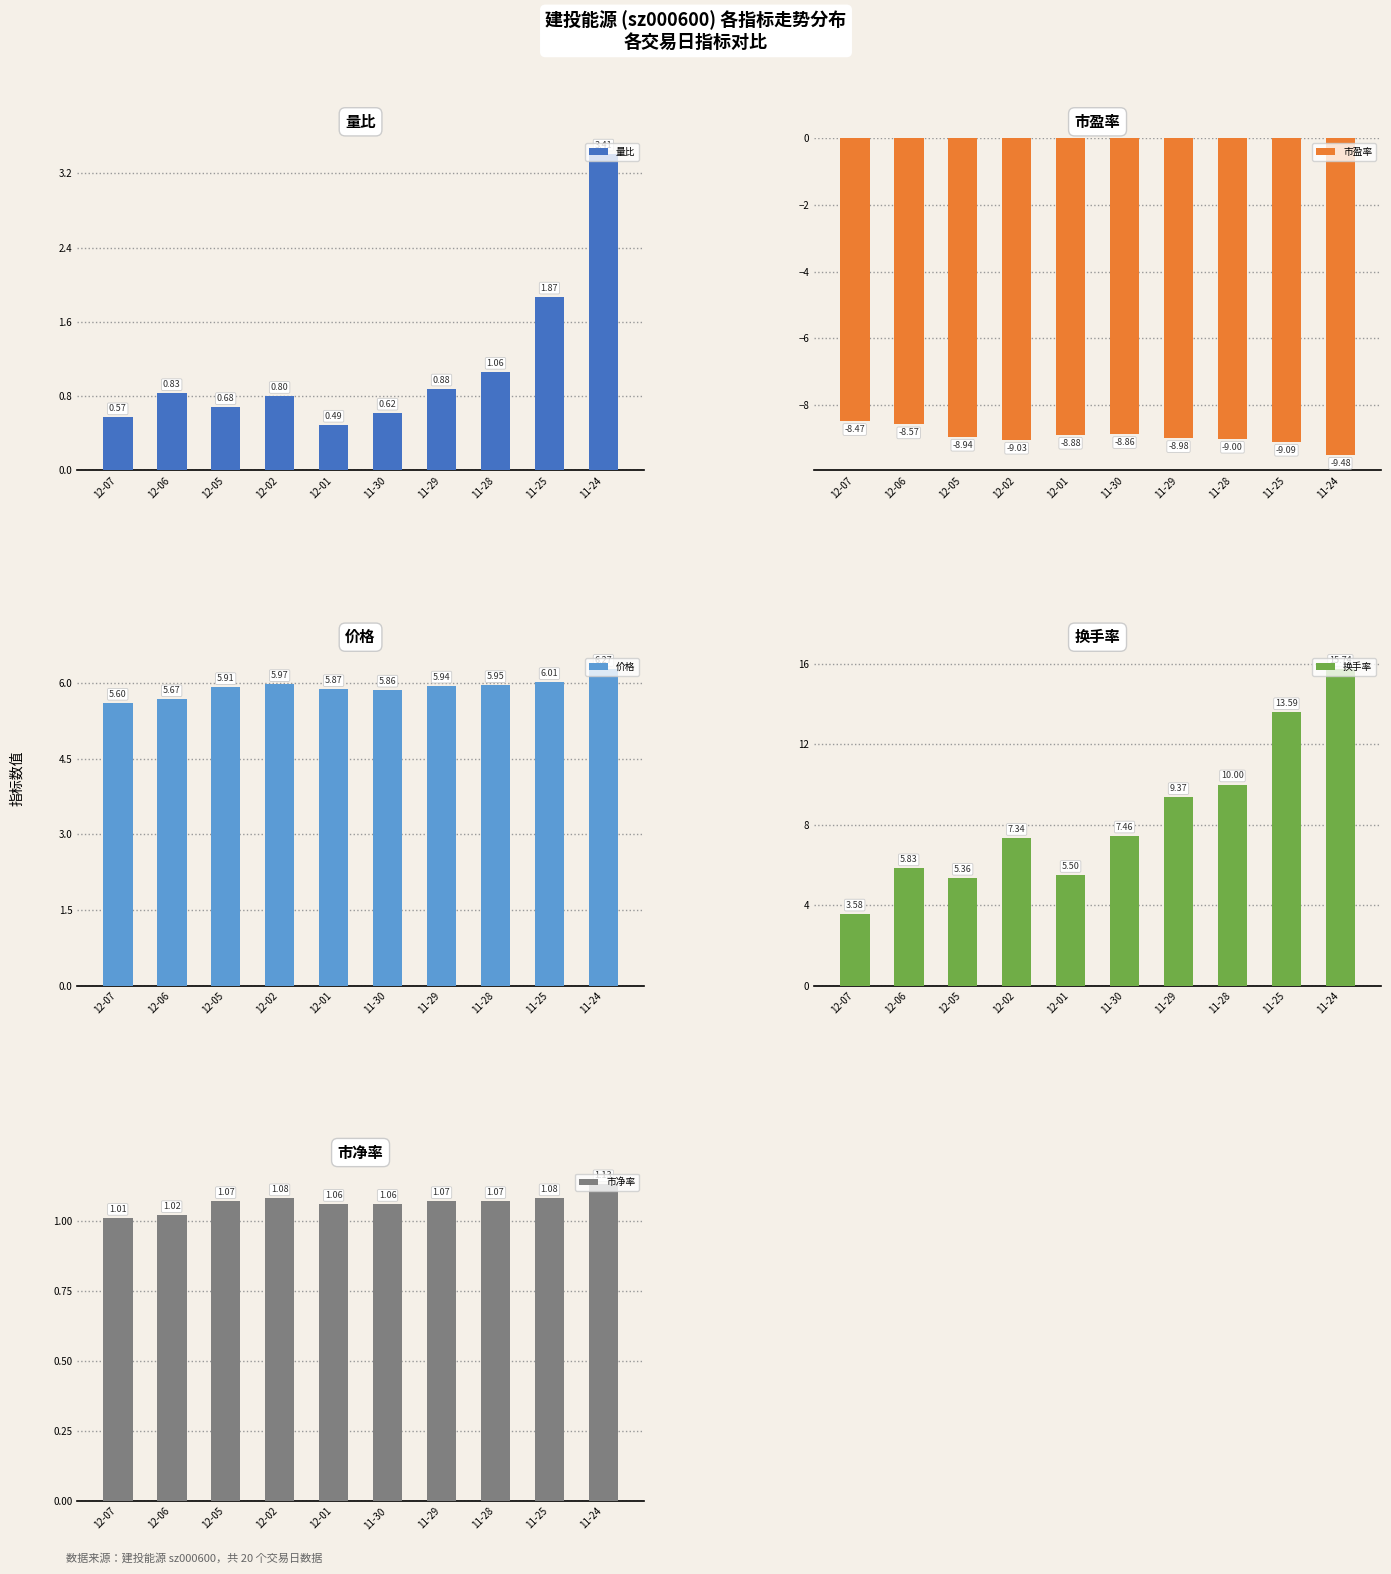

Reading left to right, what are all the values shown in this chart?

量比: 0.6	0.8	0.7	0.8	0.5	0.6	0.9	1.1	1.9	3.4
市盈率: -8.5	-8.6	-8.9	-9.0	-8.9	-8.9	-9.0	-9.0	-9.1	-9.5
价格: 5.6	5.7	5.9	6.0	5.9	5.9	5.9	6.0	6.0	6.3
换手率: 3.6	5.8	5.4	7.3	5.5	7.5	9.4	10.0	13.6	15.7
市净率: 1.0	1.0	1.1	1.1	1.1	1.1	1.1	1.1	1.1	1.1